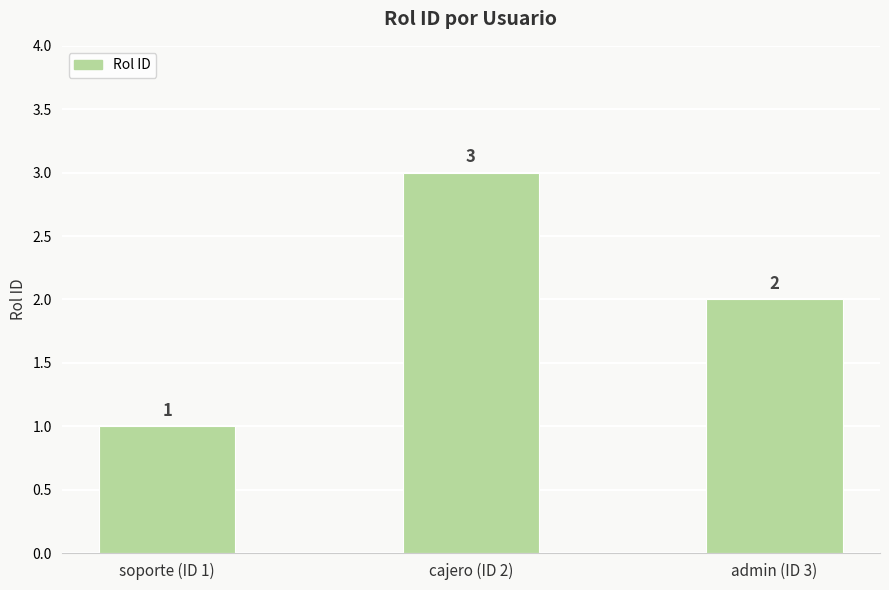

Count the number of categories in the chart.

3